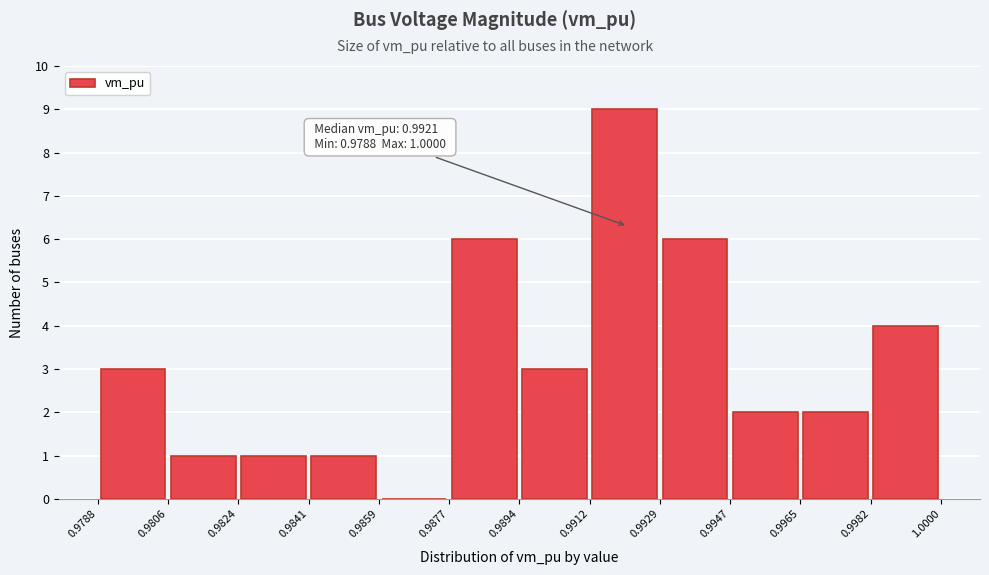

Which range on the x-axis has the tallest bar?

0.9912 to 0.9929